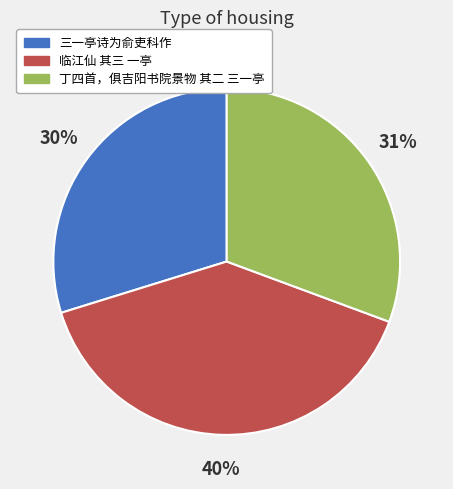

How many segments does this pie chart have?

3